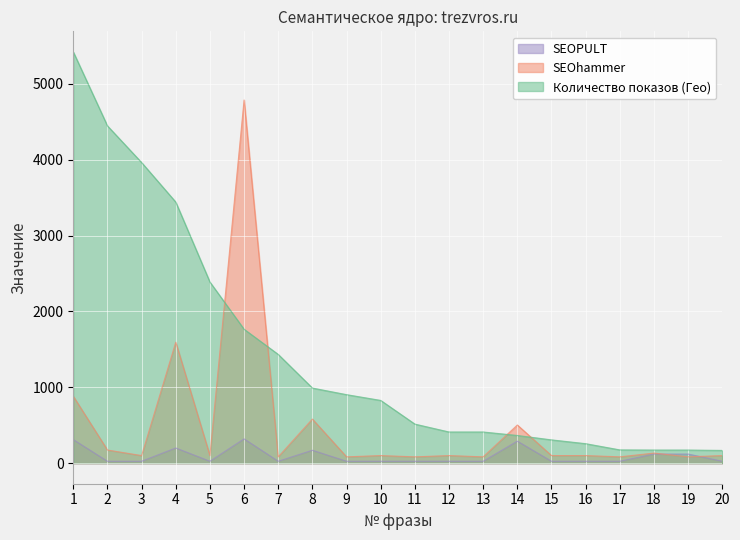

What are all the series names shown in the legend?

SEOPULT, SEOhammer, Количество показов (Гео)